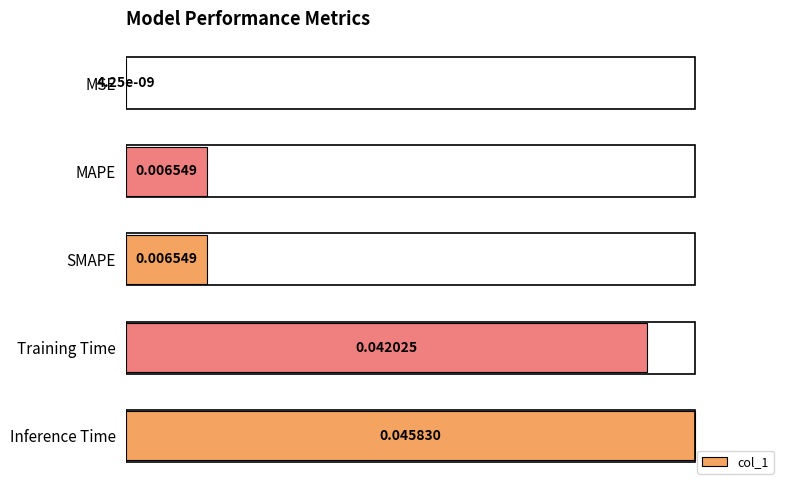

What is the sum of all values?

2.2